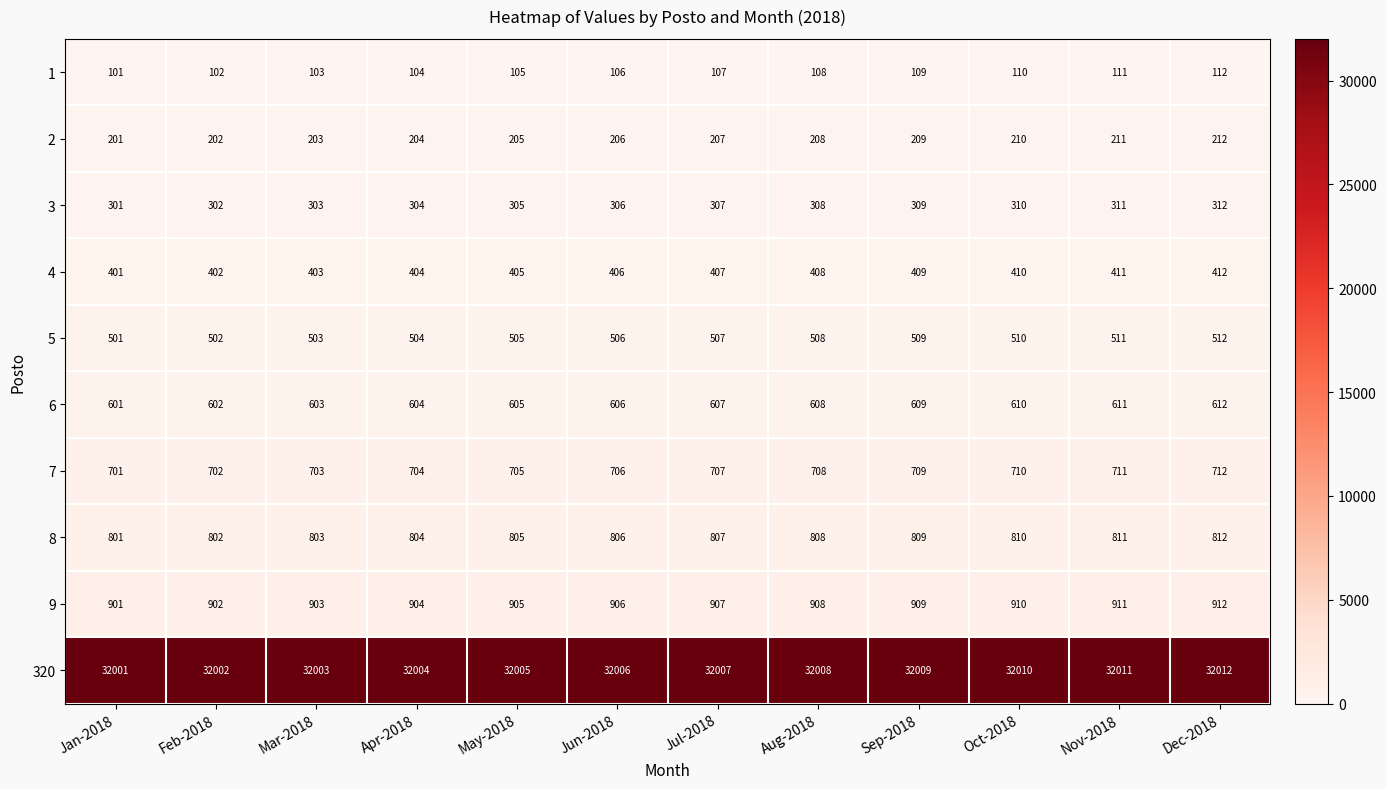

What is the spread (max minus min) of values at Aug-2018?

31900